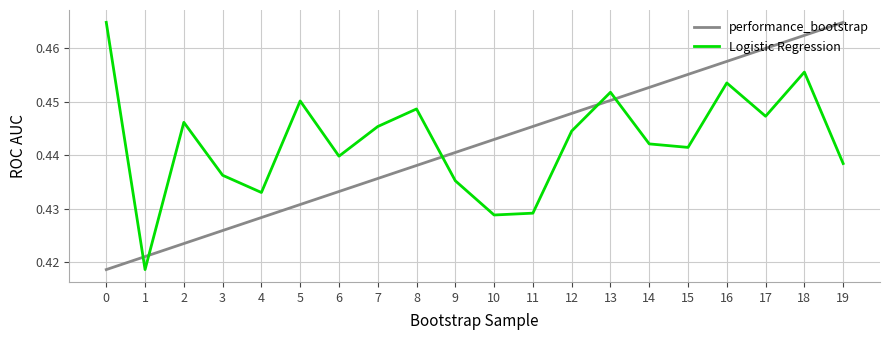

The performance_bootstrap series shows 0.7 at 13. True or false?

False